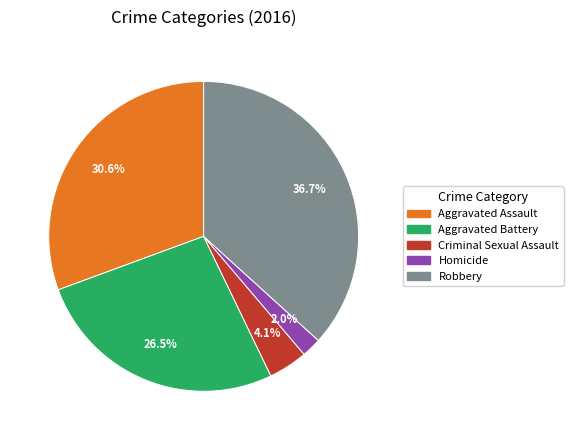

How many slices are in this pie chart?

5